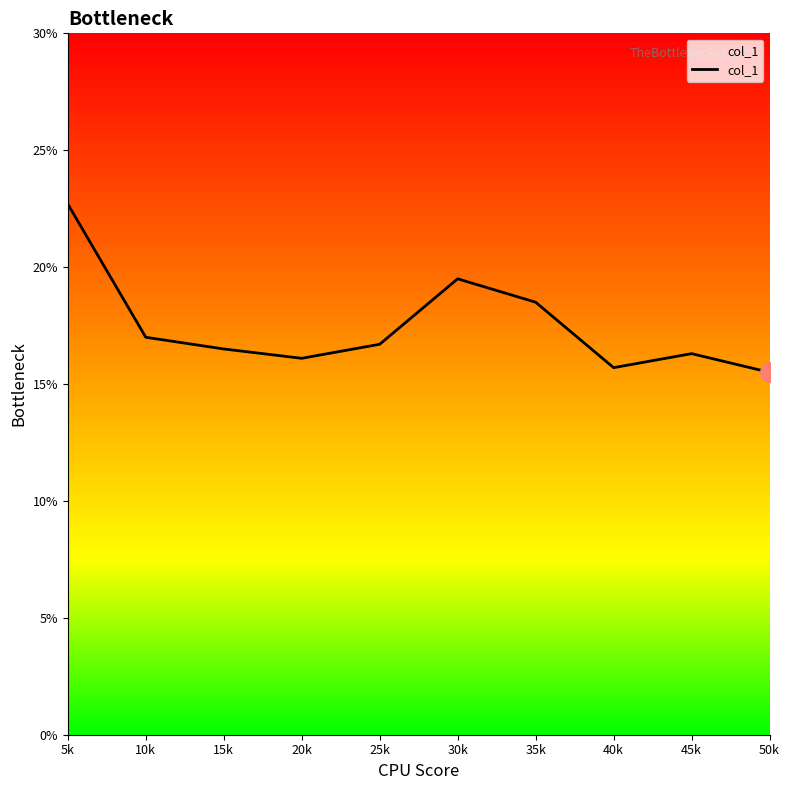

Where does the data first go above 16?

5k